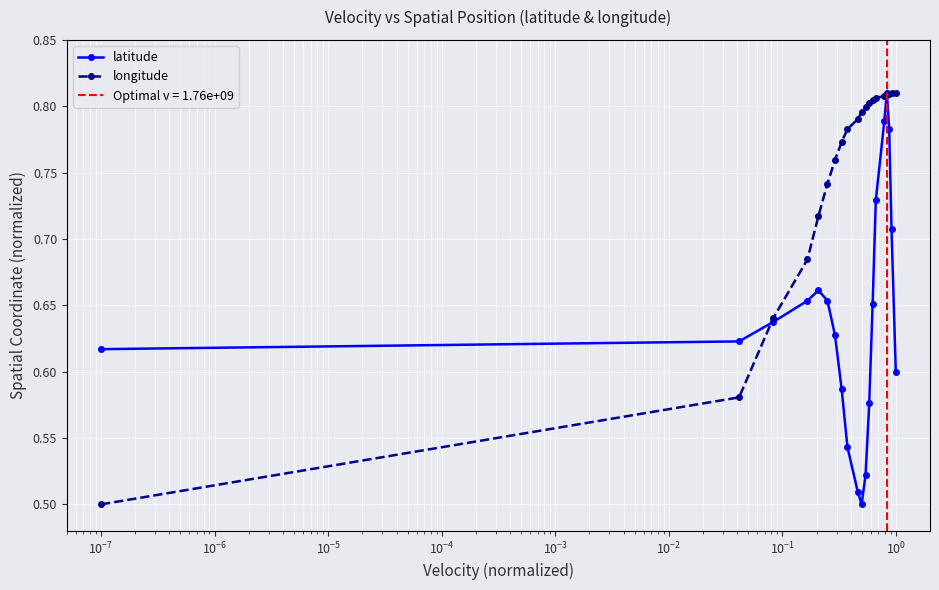

Count the longitude values in the range 0 to 1.

20